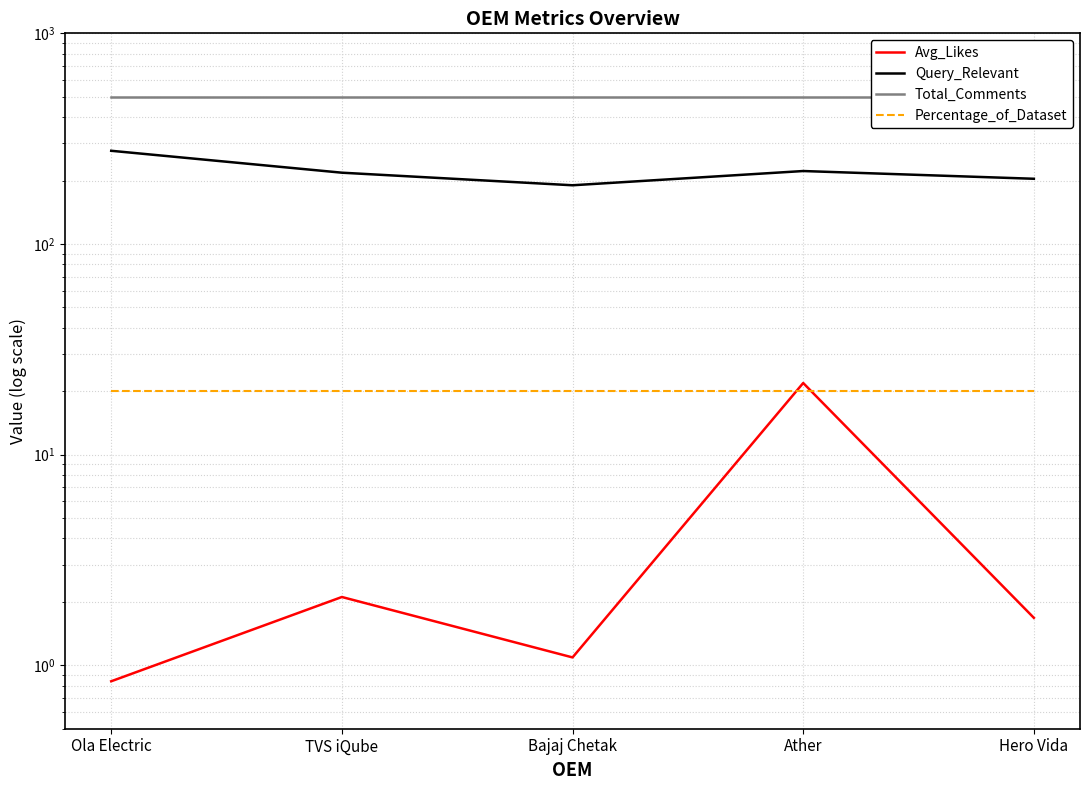

True or false: Avg_Likes has more than 2 points higher than both neighbors.

False